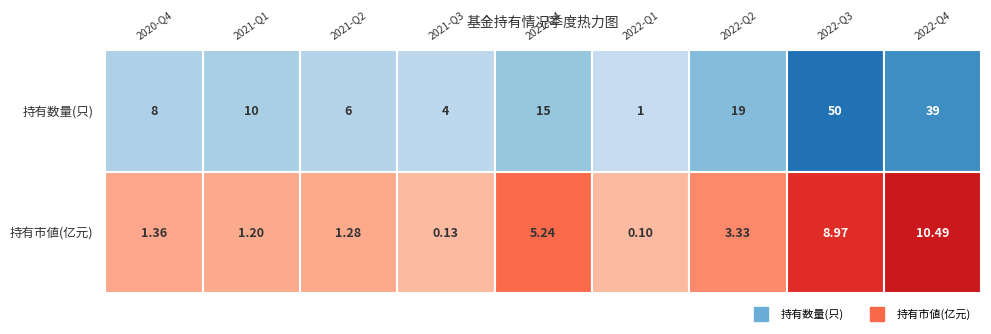

How many data points in 2021-Q3 are less than 4?

1